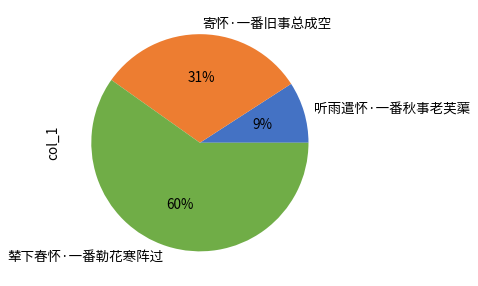

Which slice is the smallest?

听雨遣怀·一番秋事老芙蕖